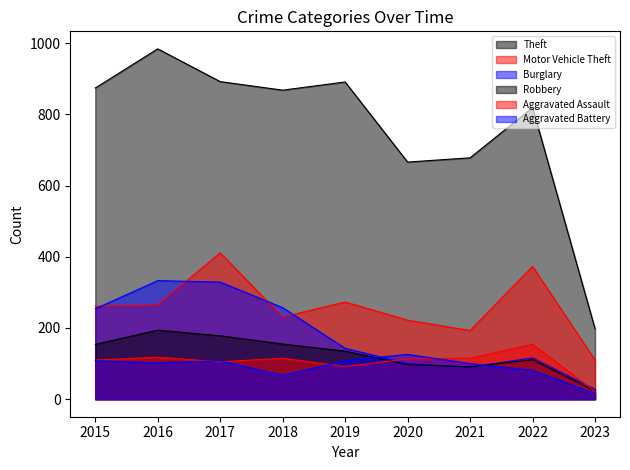

How many values in the Burglary series are below 143?

4